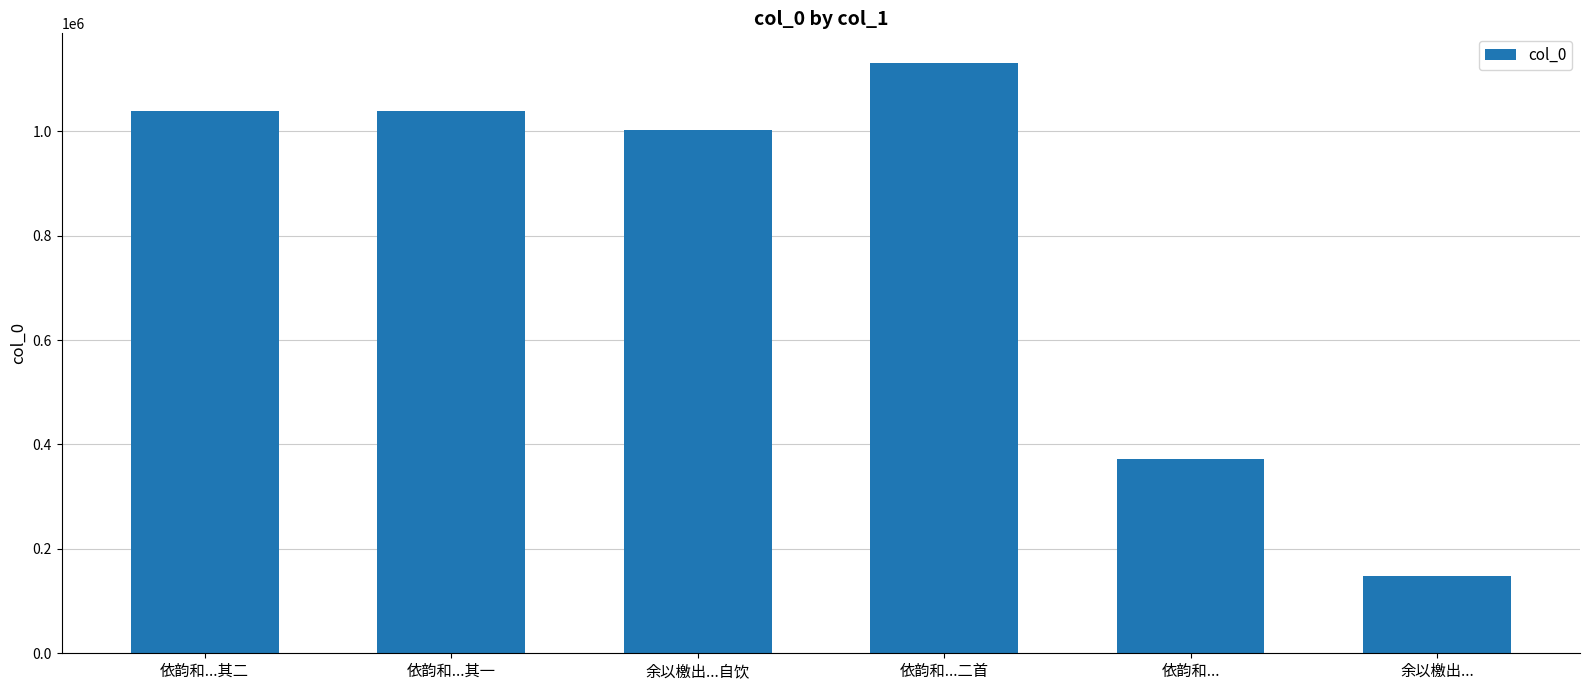

What is the approximate value at 依韵和...其二?

1039193